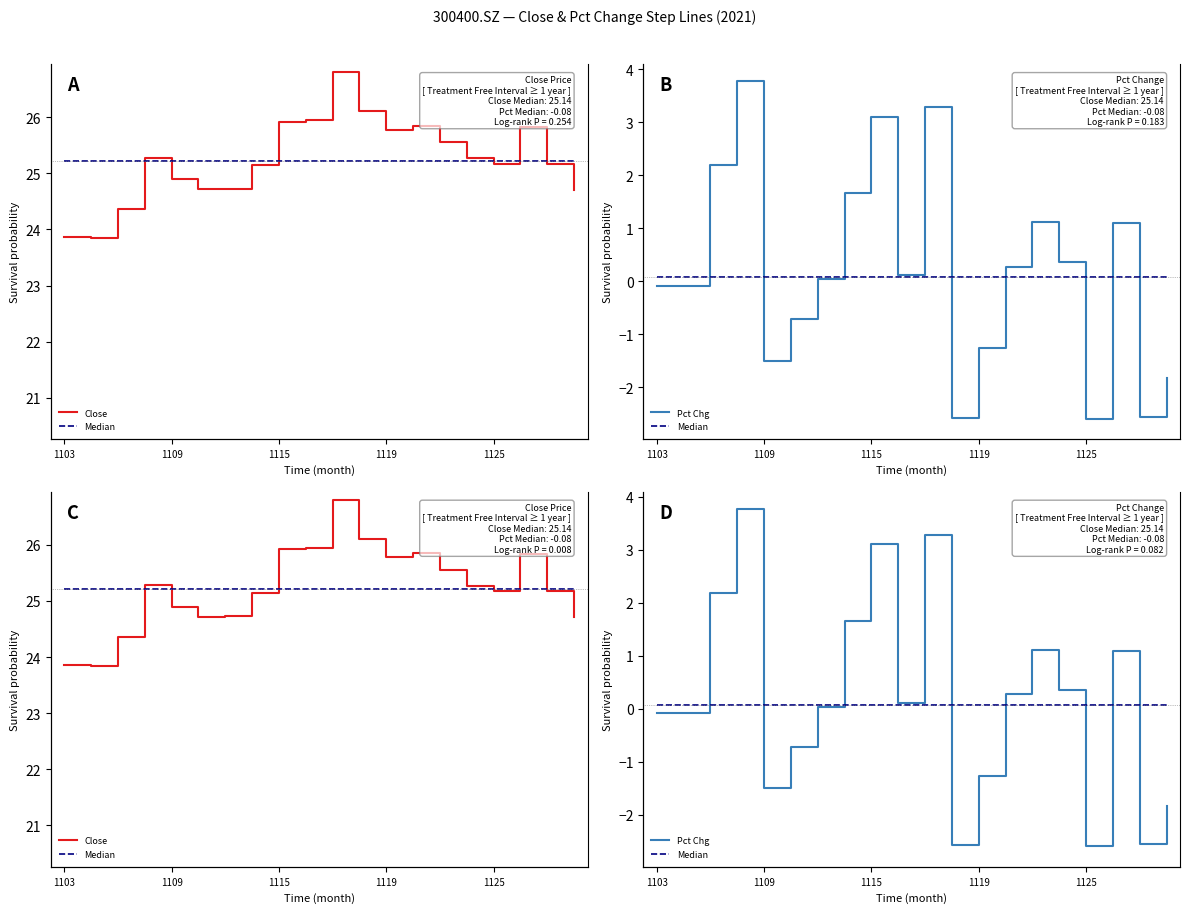

How many lines are shown in the chart?

3